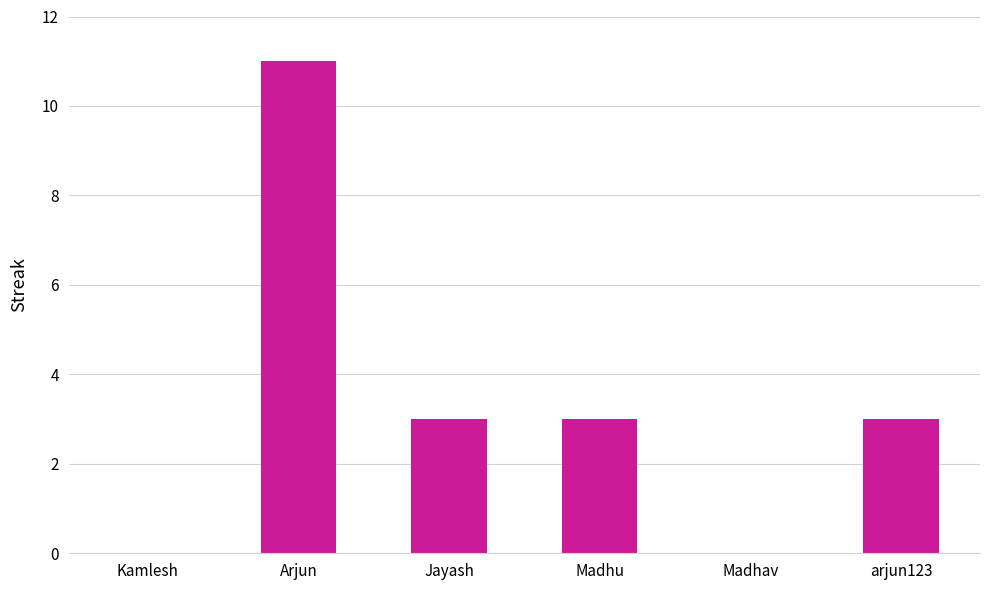

At which category does the chart reach its peak across all series?

Arjun